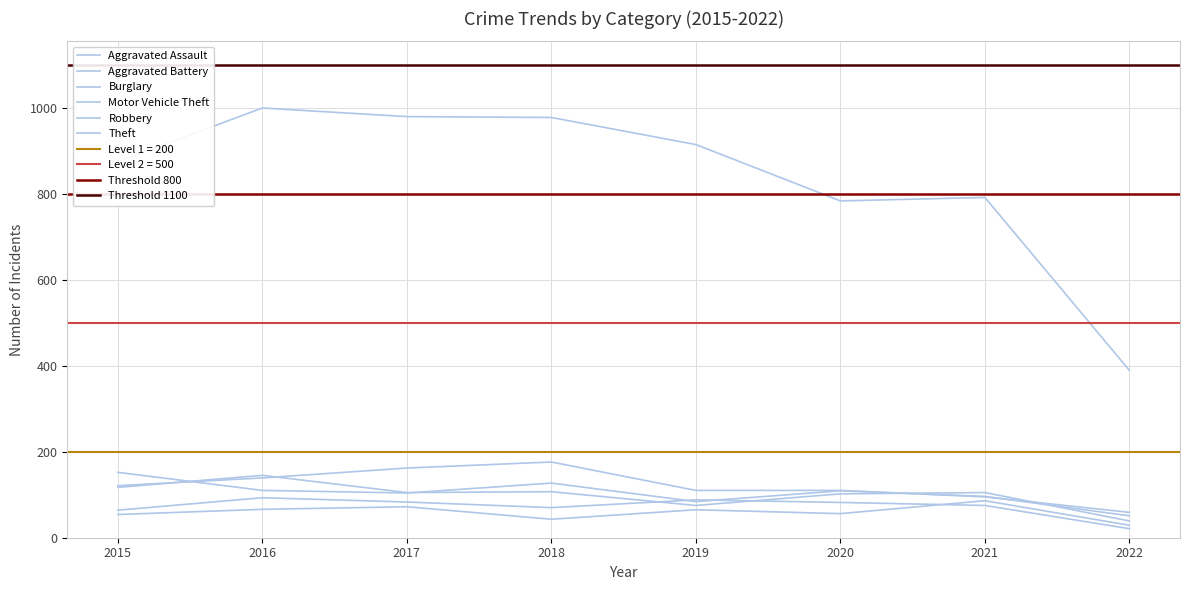

Is the value of Motor Vehicle Theft at 2017 greater than the value of Aggravated Battery at 2017?

Yes